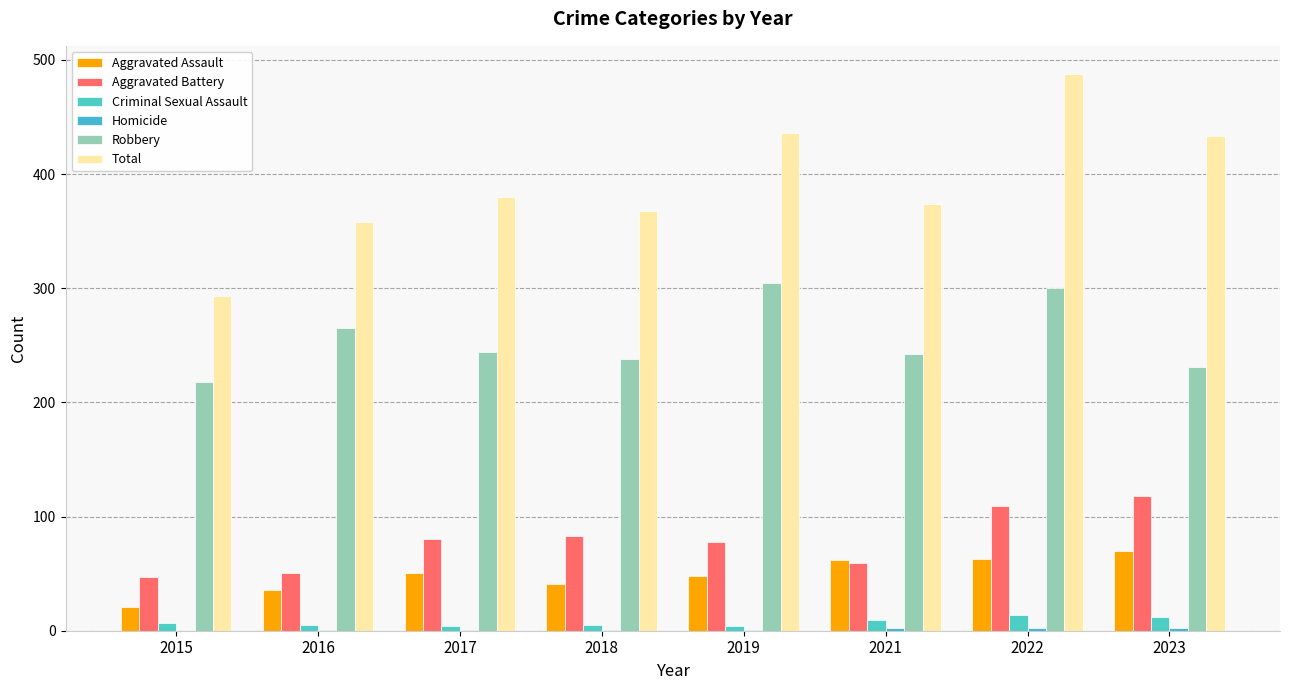

What is the difference between the maximum and minimum values in the Robbery series?

87